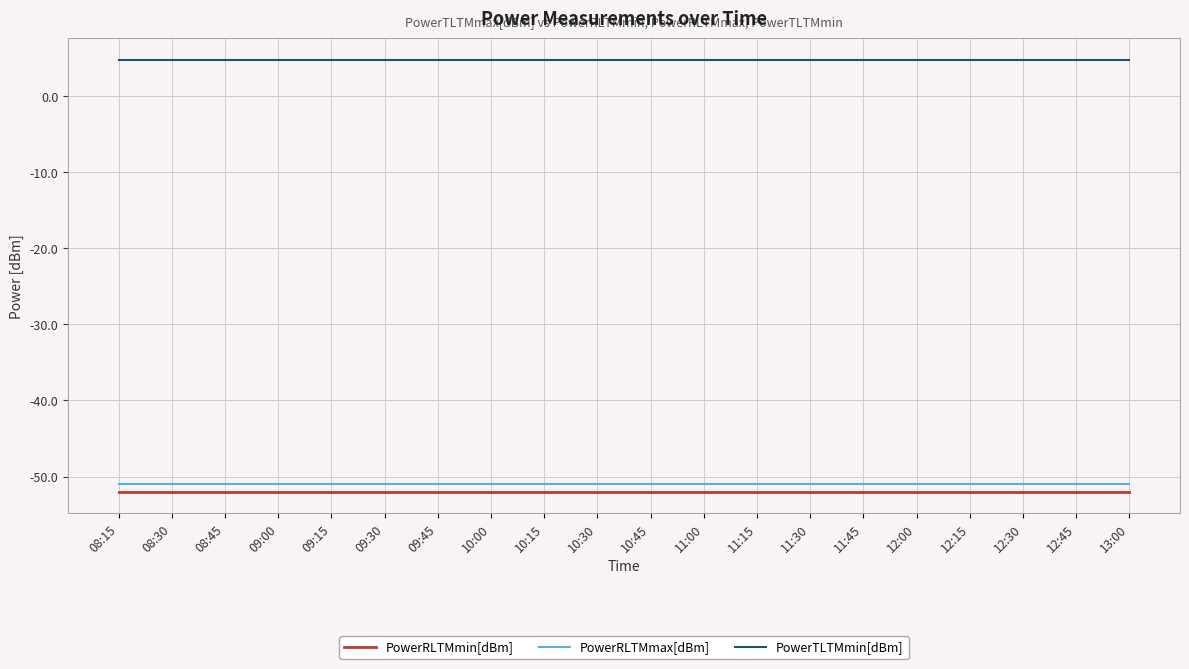

How many lines are shown in the chart?

3